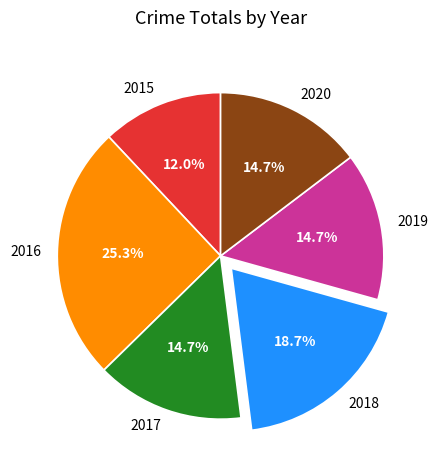

Which slice is the largest?

2016